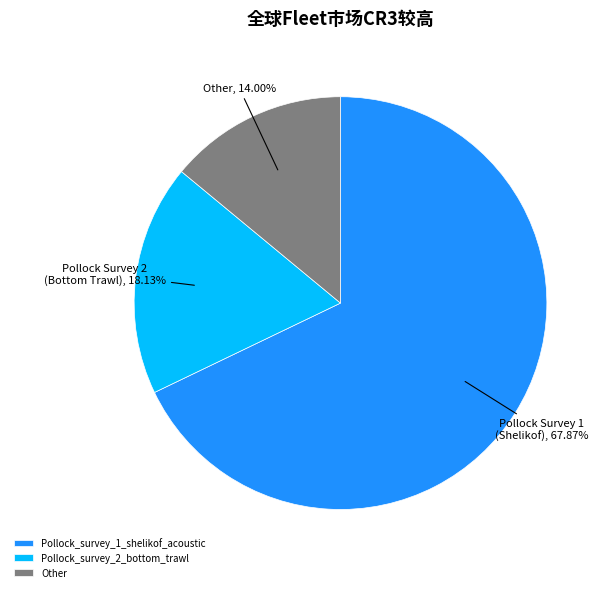

What percentage is NOT represented by Pollock_survey_2_bottom_trawl?

81.9%